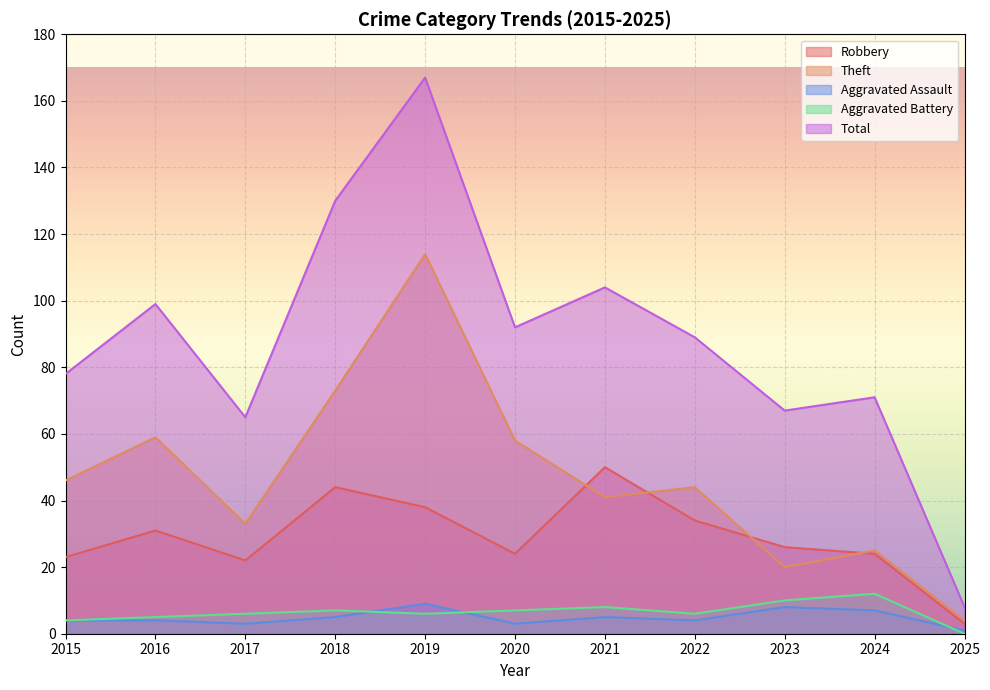

True or false: Theft and Aggravated Battery intersect in this chart.

False